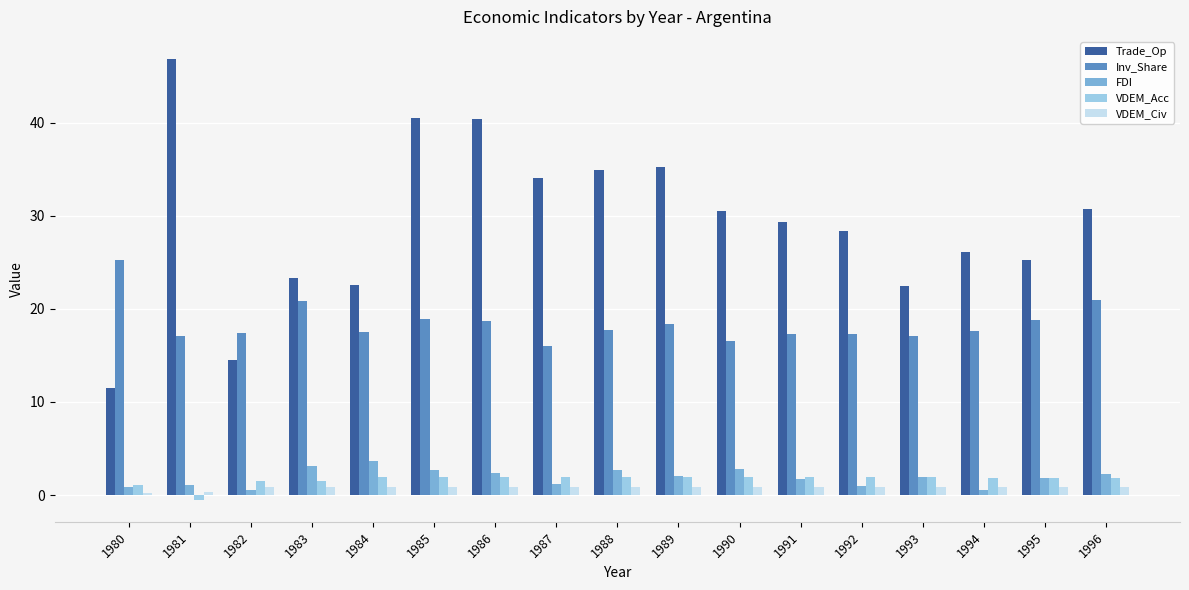

How many bars are there in total?

85